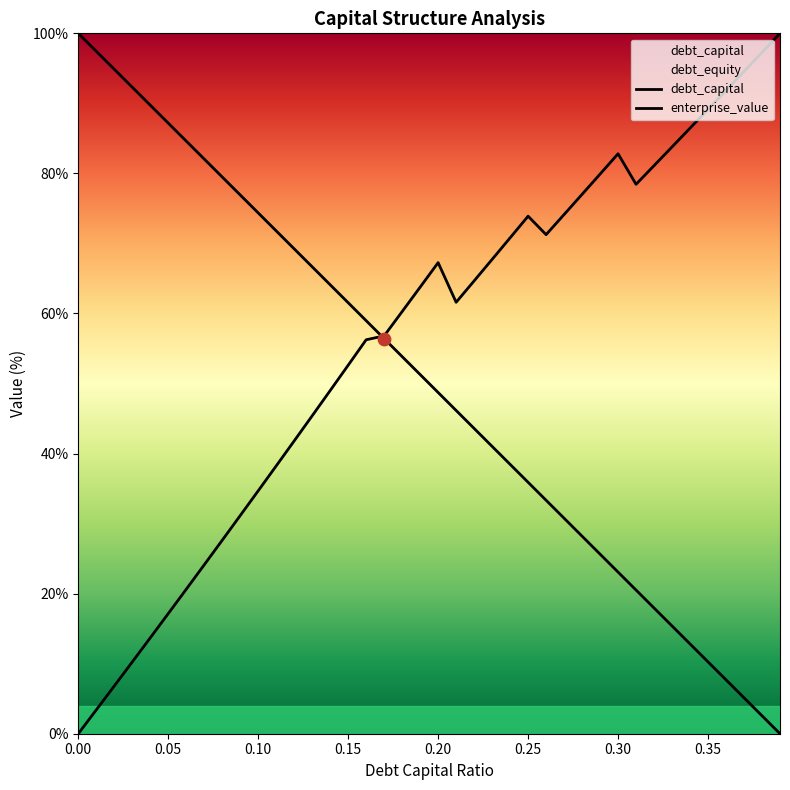

Which series has the widest spread of Y values?

debt_capital